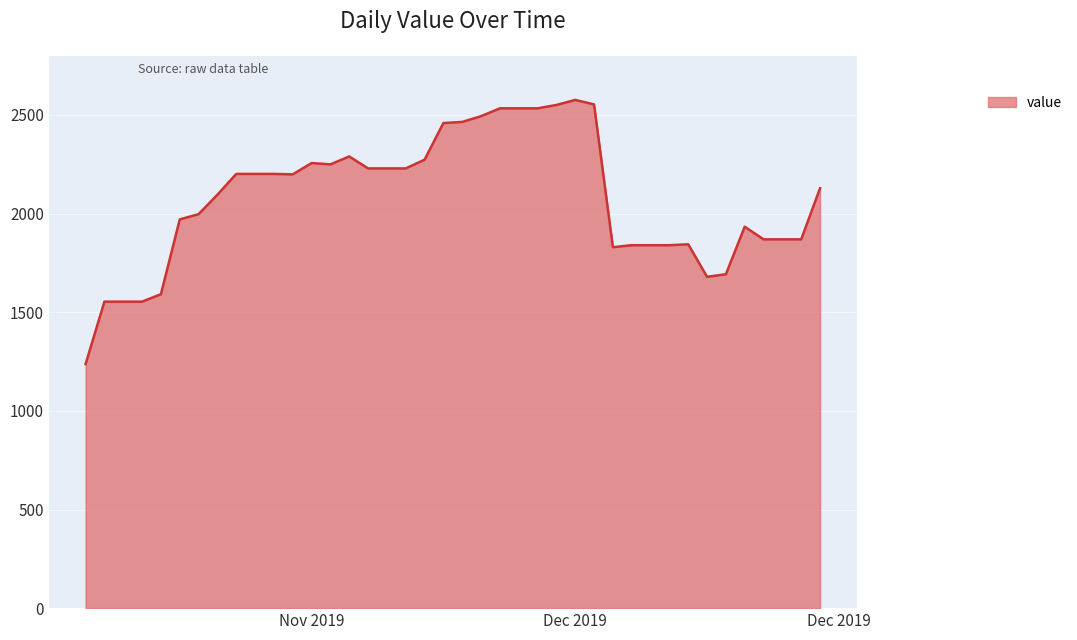

What is the smallest value displayed?

1237.2